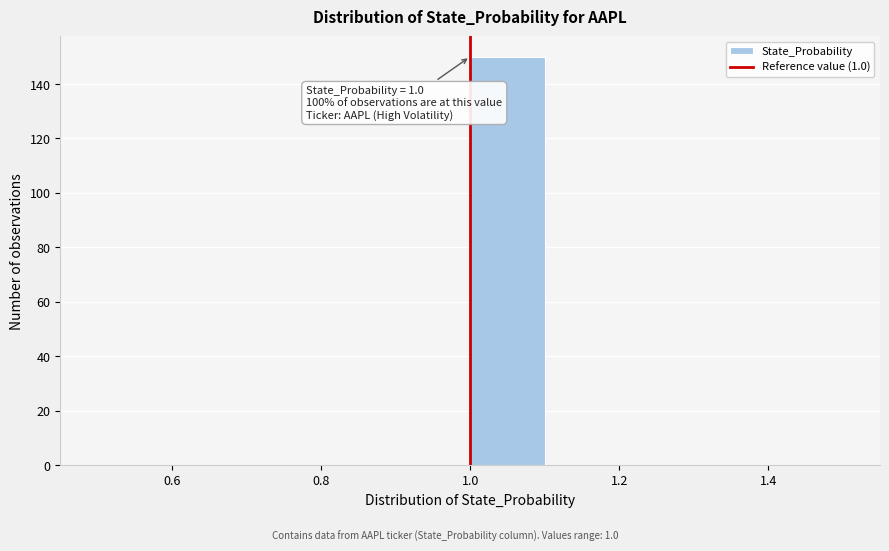

Which range on the x-axis has the tallest bar?

1.0 to 1.1